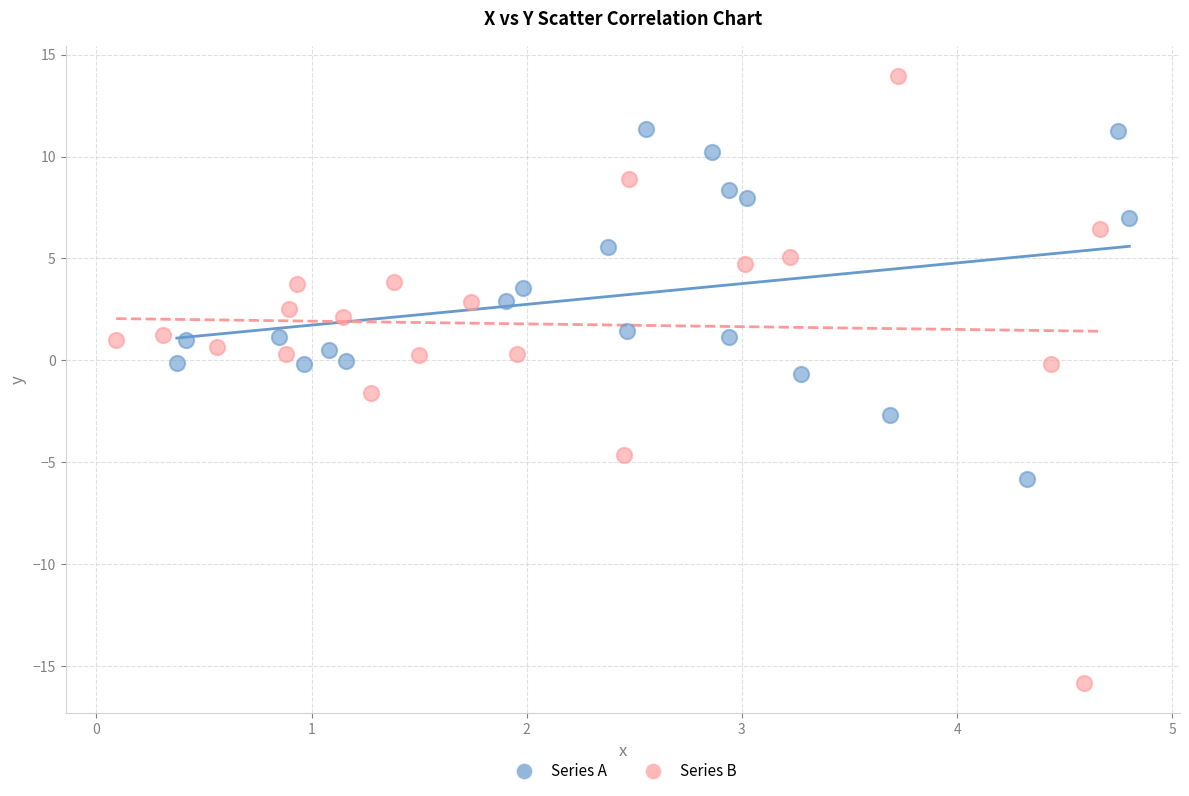

Which series has the widest spread of Y values?

Series B